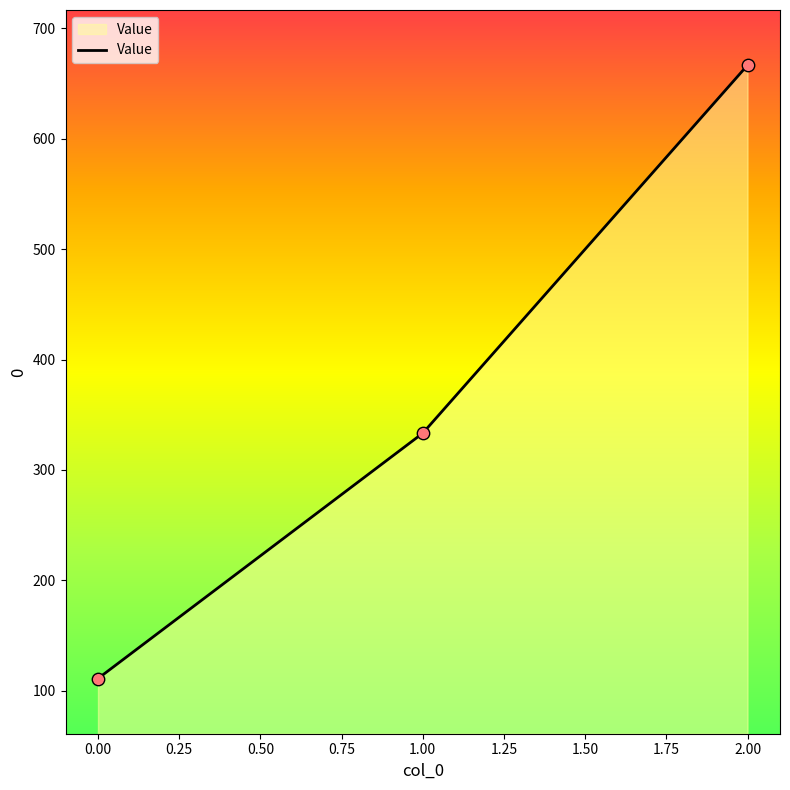

Approximately how many times larger is the value at 2.00 compared to 0.00?

6.0